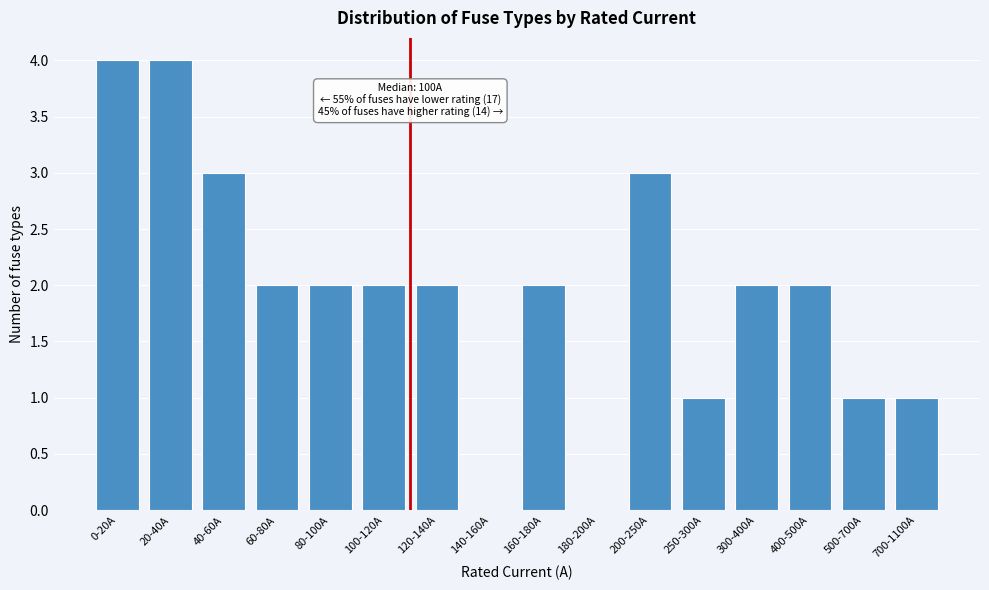

Reading left to right, extract all data points from this chart.

0-20A=4	20-40A=4	40-60A=3	60-80A=2	80-100A=2	100-120A=2	120-140A=2	140-160A=0	160-180A=2	180-200A=0	200-250A=3	250-300A=1	300-400A=2	400-500A=2	500-700A=1	700-1100A=1